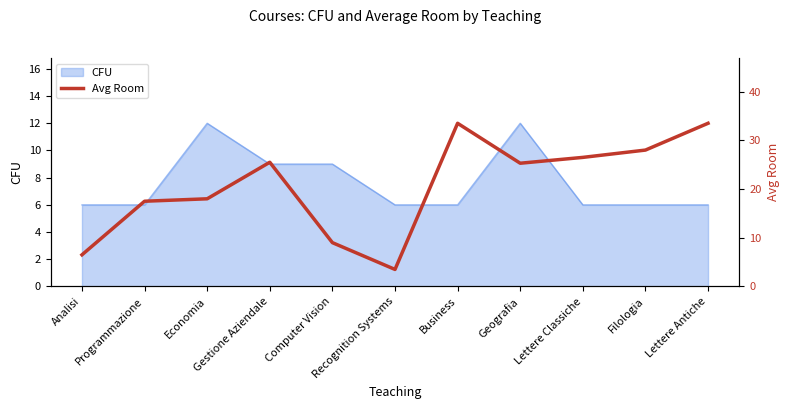

True or false: the data shows 8.8 at Economia.

False